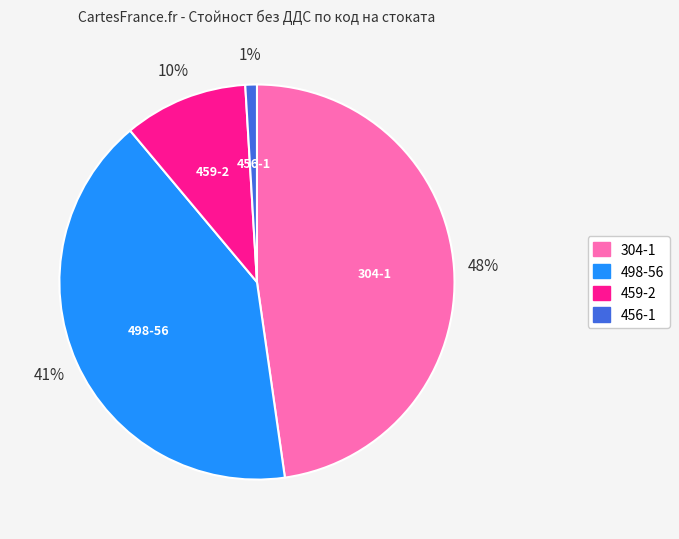

Which has a higher value, 459-2 or 498-56?

498-56